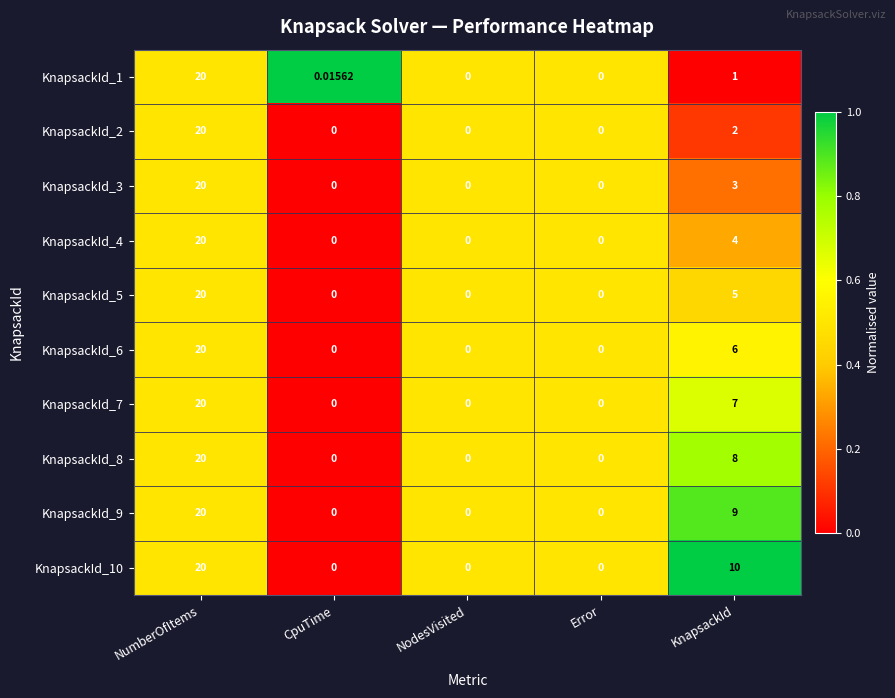

At which label is KnapsackId_2 closest to 10?

KnapsackId